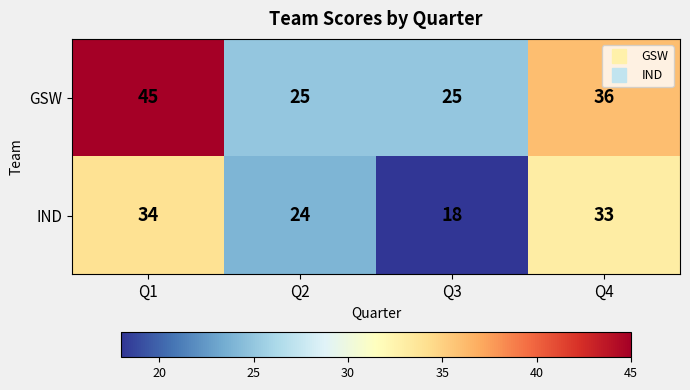

Reading left to right, extract all data points from this chart.

GSW: 45	25	25	36
IND: 34	24	18	33